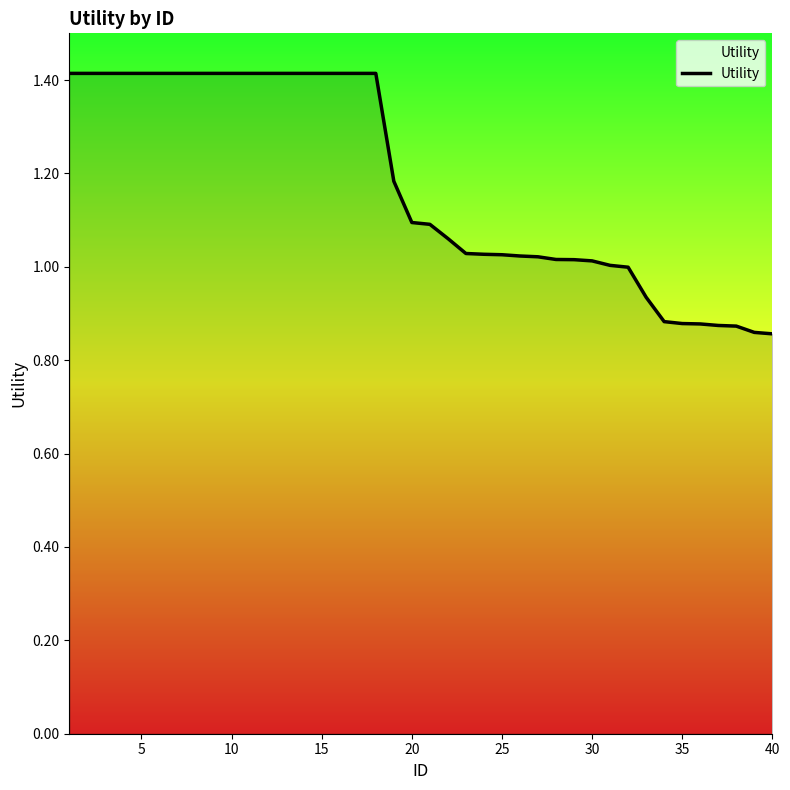

What is the greatest value displayed?

1.4